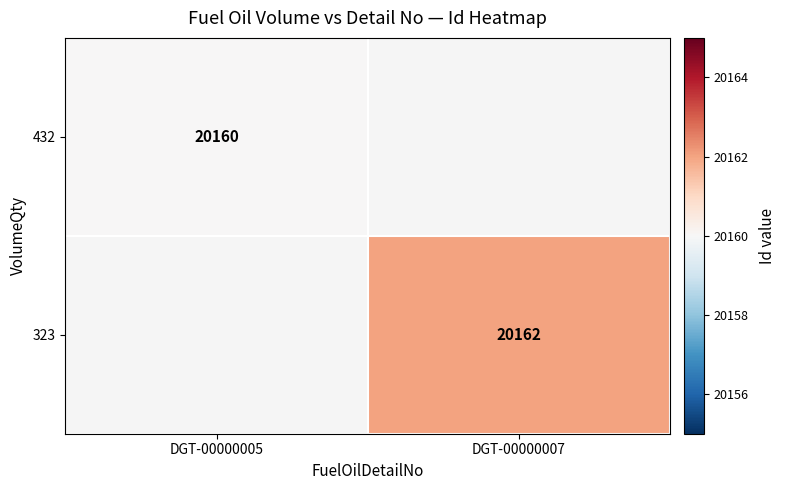

Is it true that 432 equals 20160 at DGT-00000005?

True